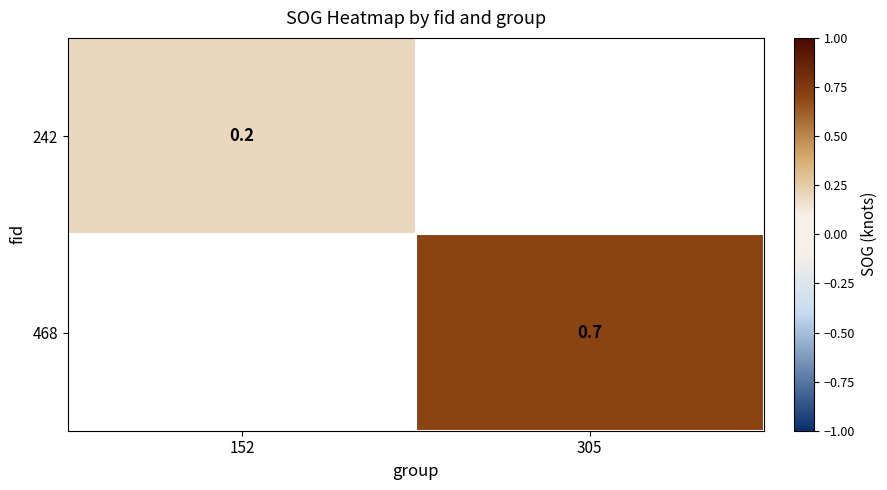

Is the value of 242 at 152 greater than the value of 468 at 305?

No